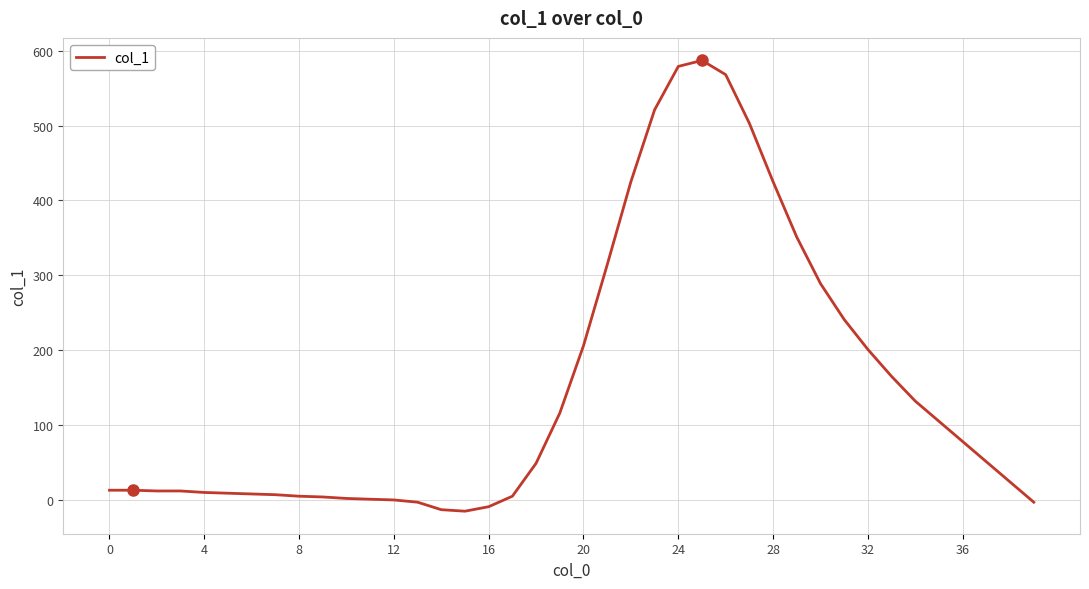

What is the minimum value shown in the chart?

-15